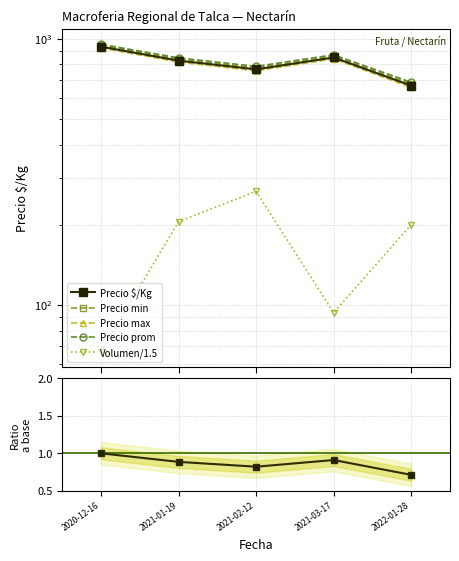

True or false: Precio prom and Precio min cross at least once.

False